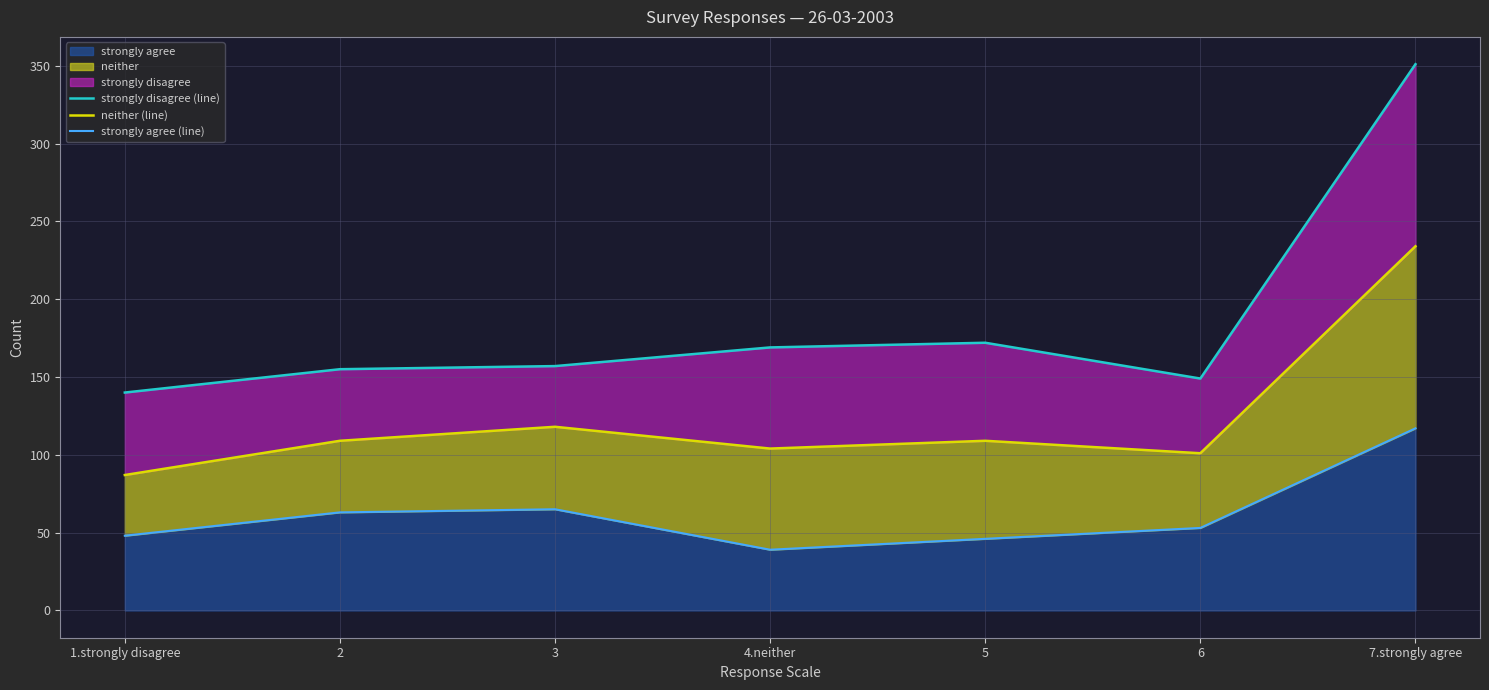

What is the average value of the strongly agree (line) series?

62